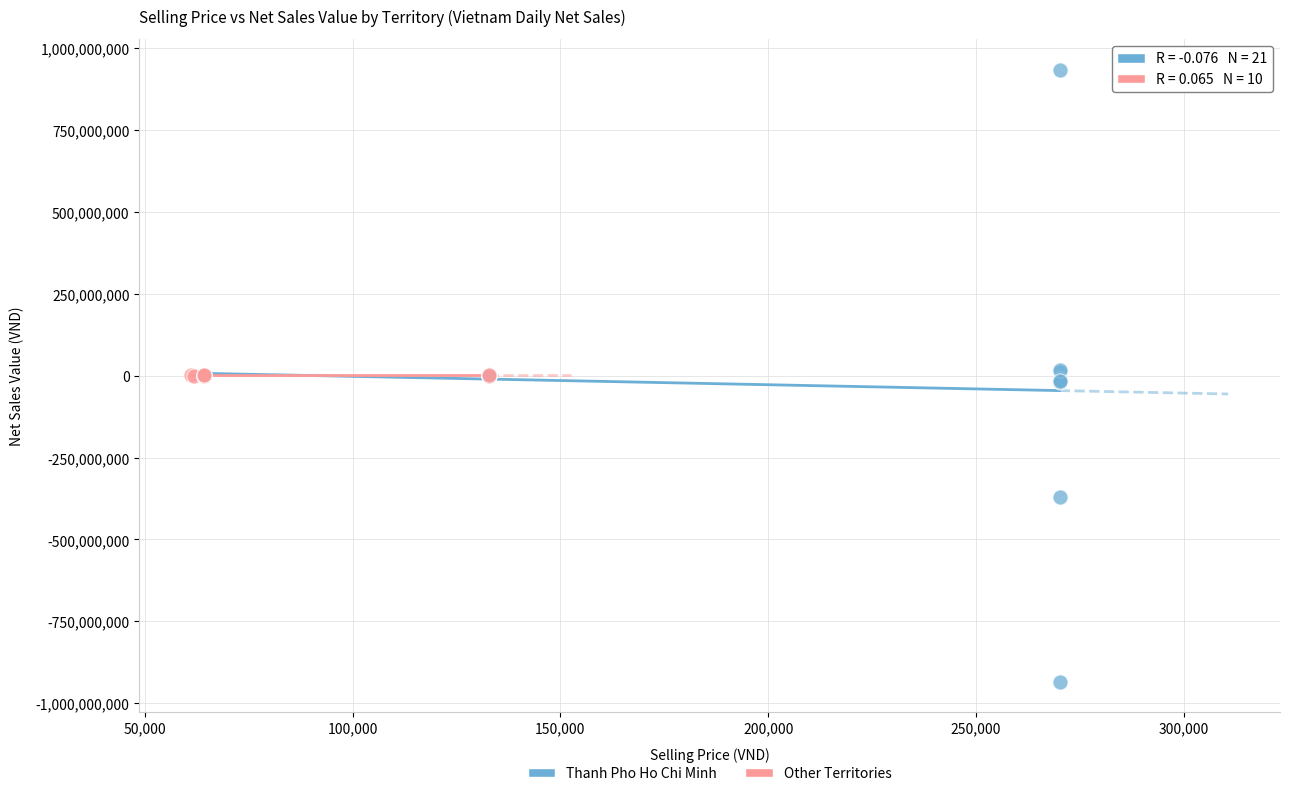

Which series has the largest Y range (max minus min)?

Thanh Pho Ho Chi Minh